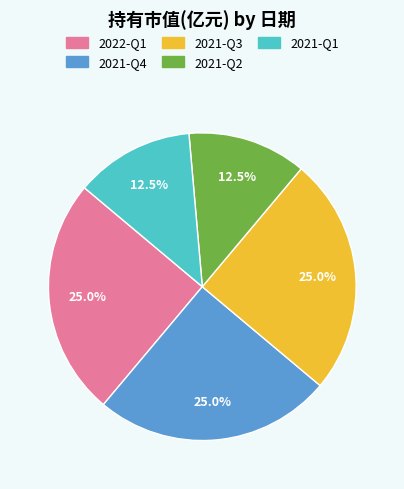

Between 2021-Q3 and 2021-Q1, which is larger?

2021-Q3